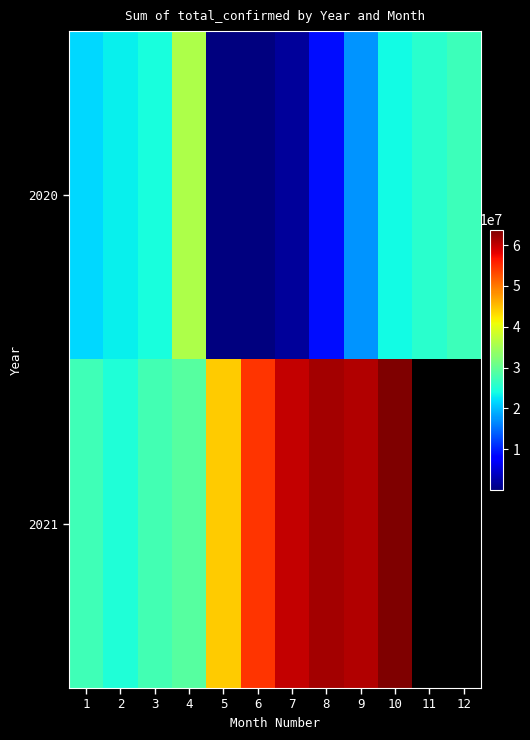

At which category is the sum across all series the highest?

10